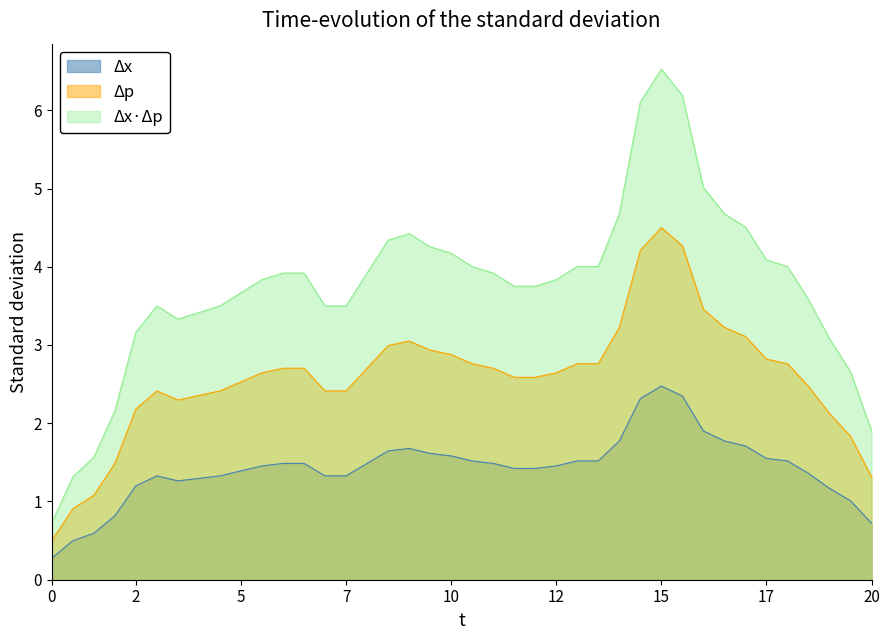

What is the smallest value displayed?

0.3